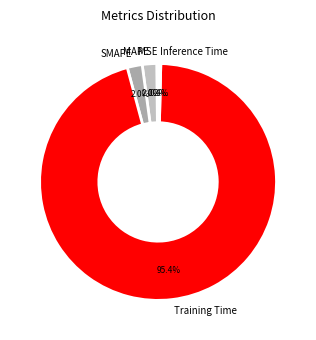

Between Inference Time and SMAPE, which is larger?

SMAPE